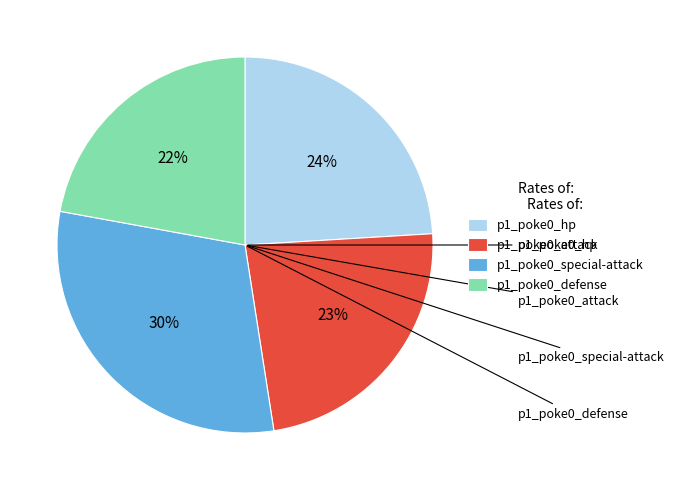

Is there a majority slice in this chart?

No